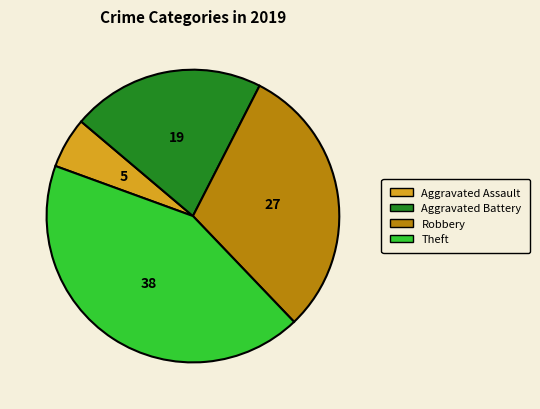

What is the largest slice in the pie chart?

Theft